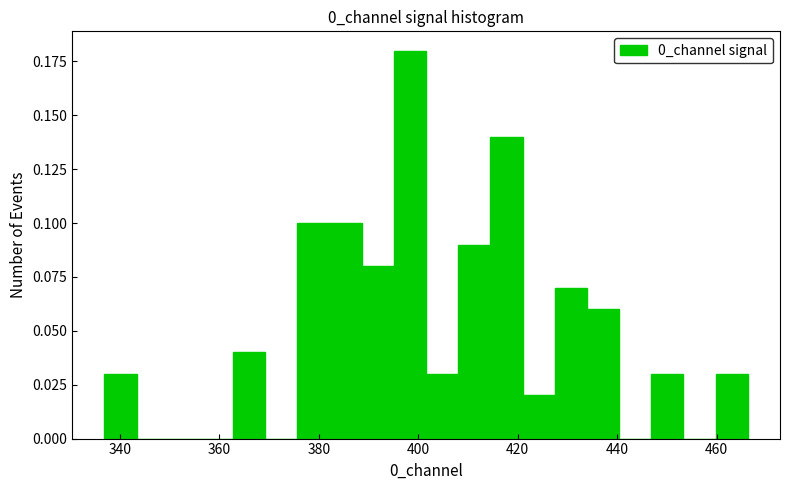

Around what value on the x-axis is the tallest bar? Give the approximate position of its centre, as read against the axis.

398